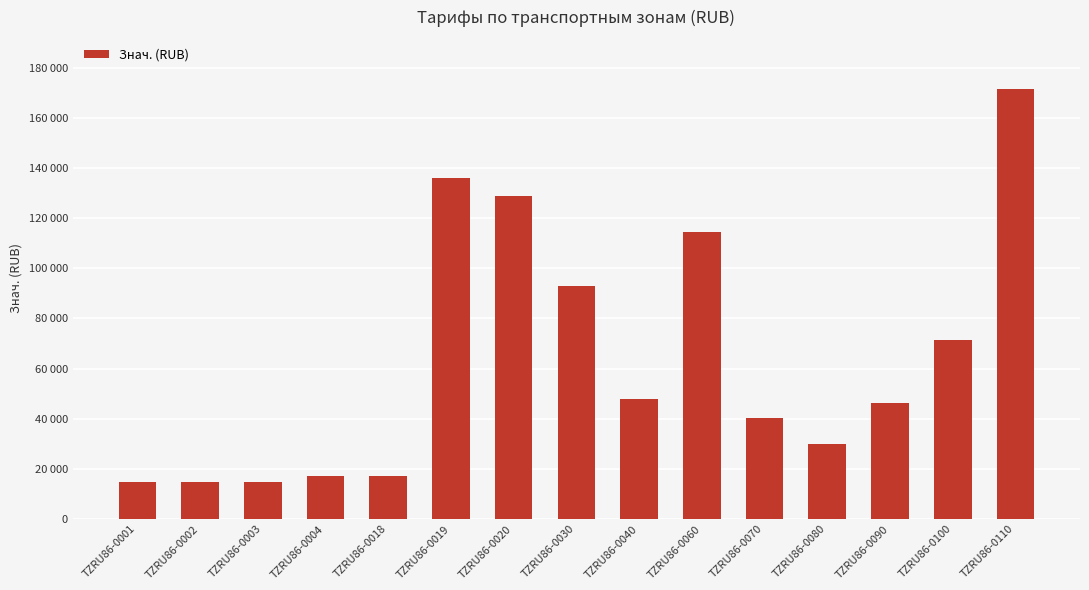

Which has a higher value, TZRU86-0002 or TZRU86-0090?

TZRU86-0090